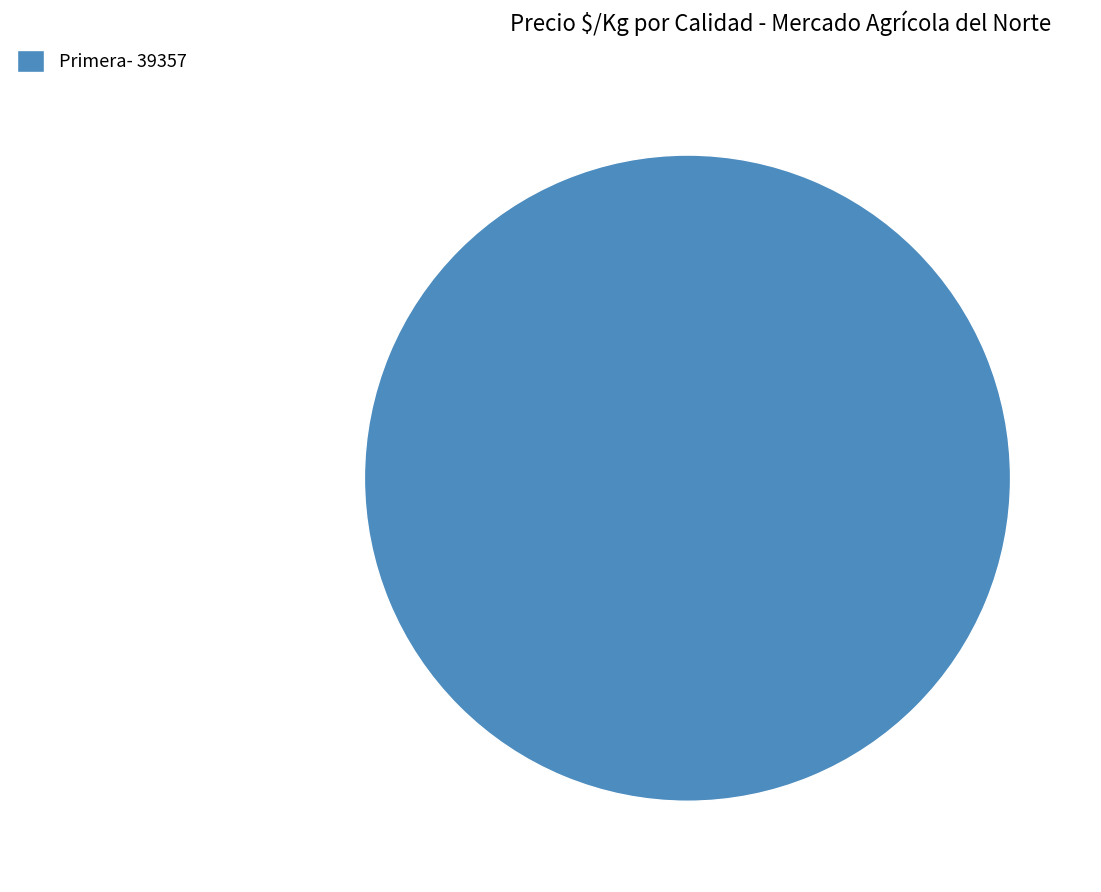

Count the number of slices in the pie.

1